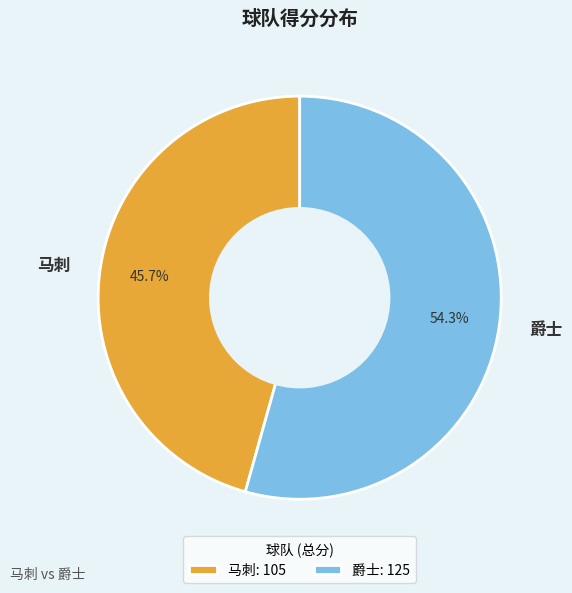

How many segments does this pie chart have?

2